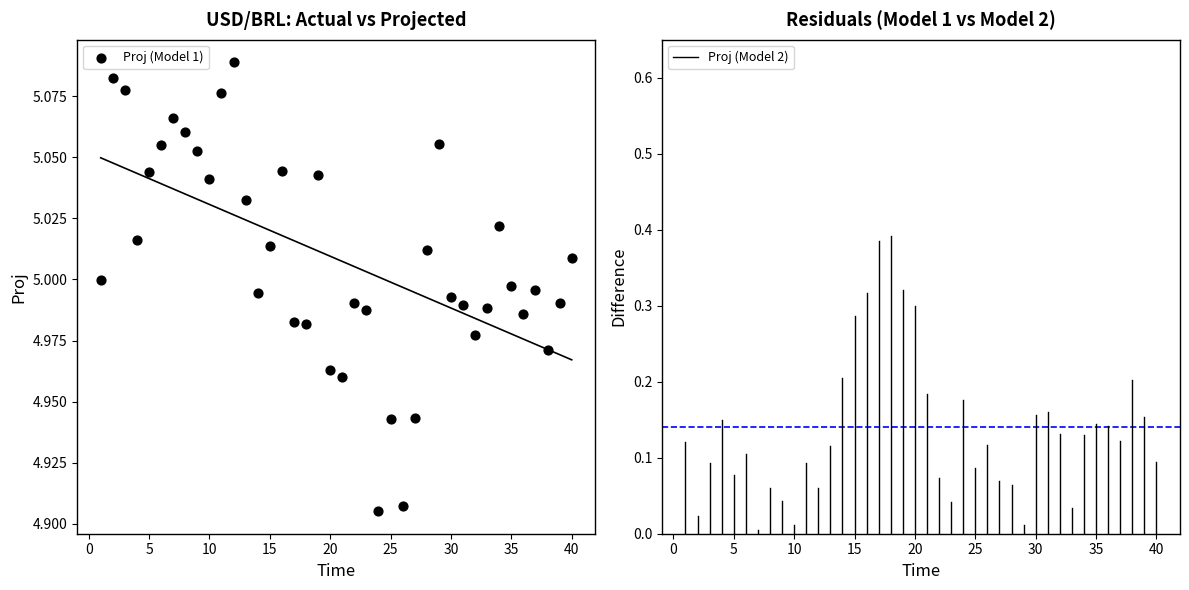

What is the range of X values (max minus min)?

39.0